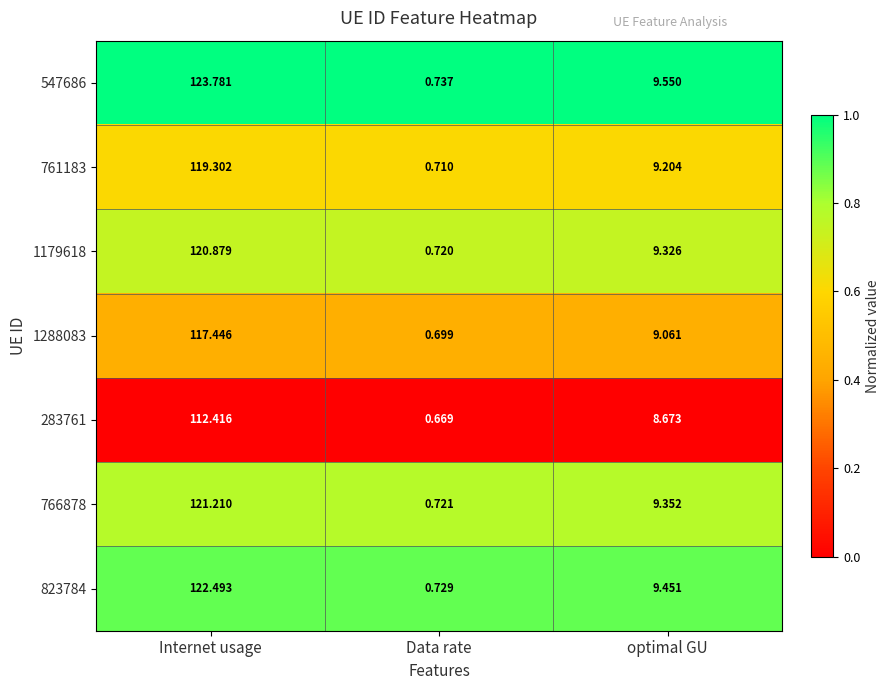

Is the value of 1179618 at Internet usage greater than the value of 766878 at Internet usage?

No